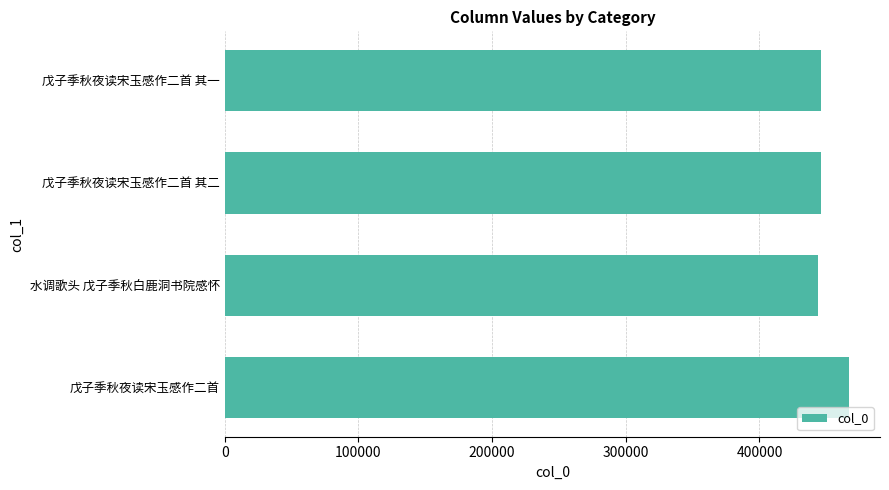

Are the bars grouped side by side (vs. stacked)?

No